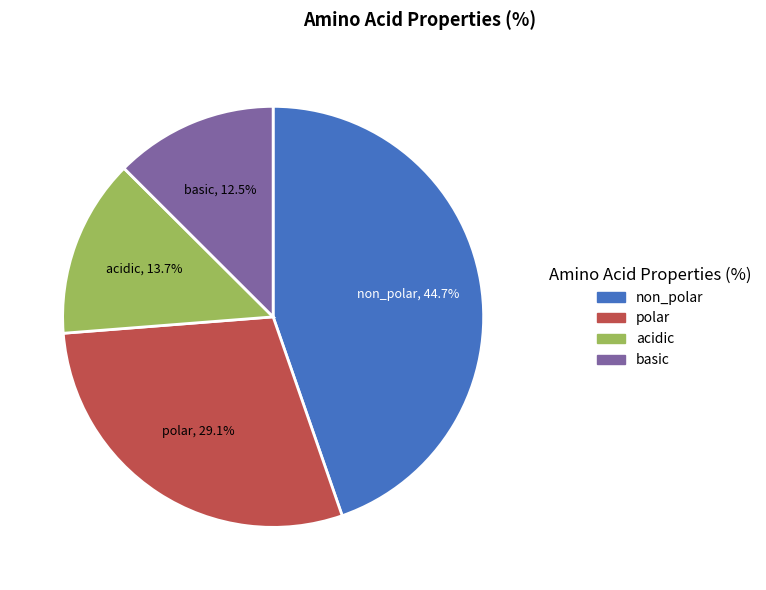

Which has a higher value, non_polar or acidic?

non_polar